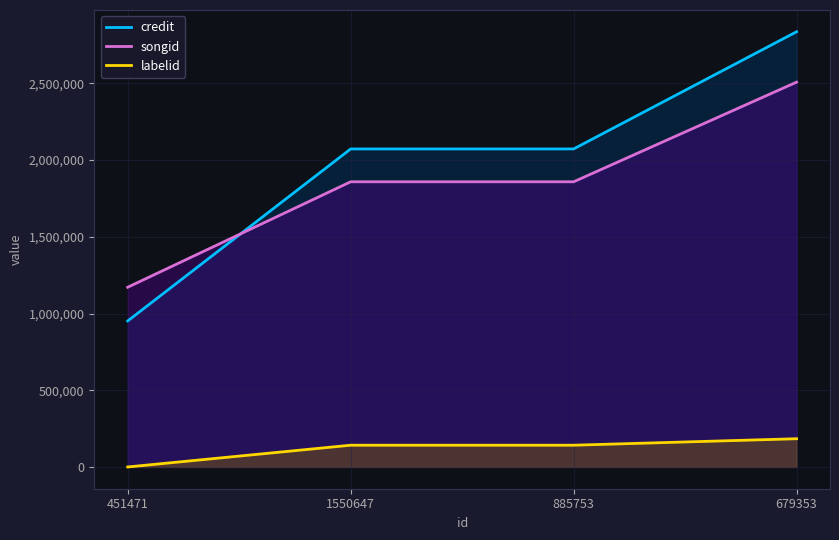

What is the spread (max minus min) of values at 679353?

2651992